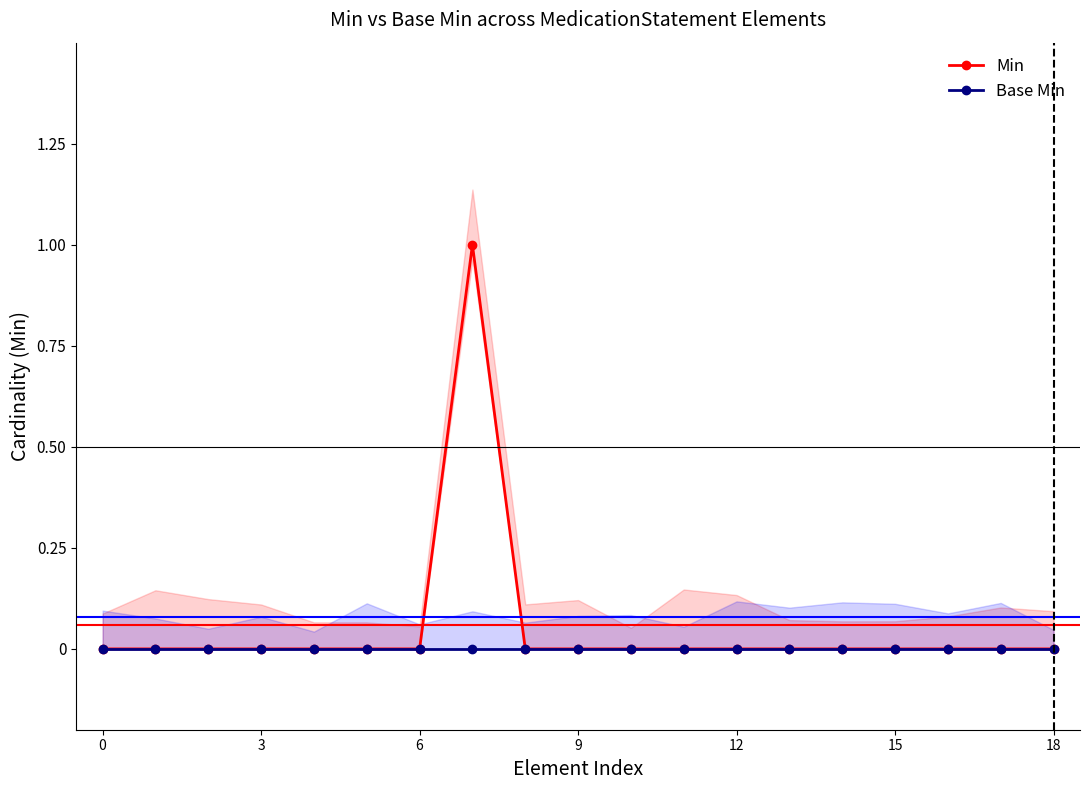

Does the chart have visible grid lines?

No